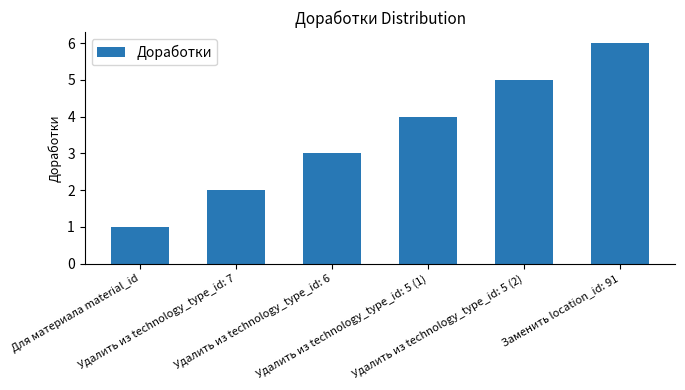

What is the change in value from Удалить из technology_type_id: 5 (1) to Удалить из technology_type_id: 5 (2)?

+1